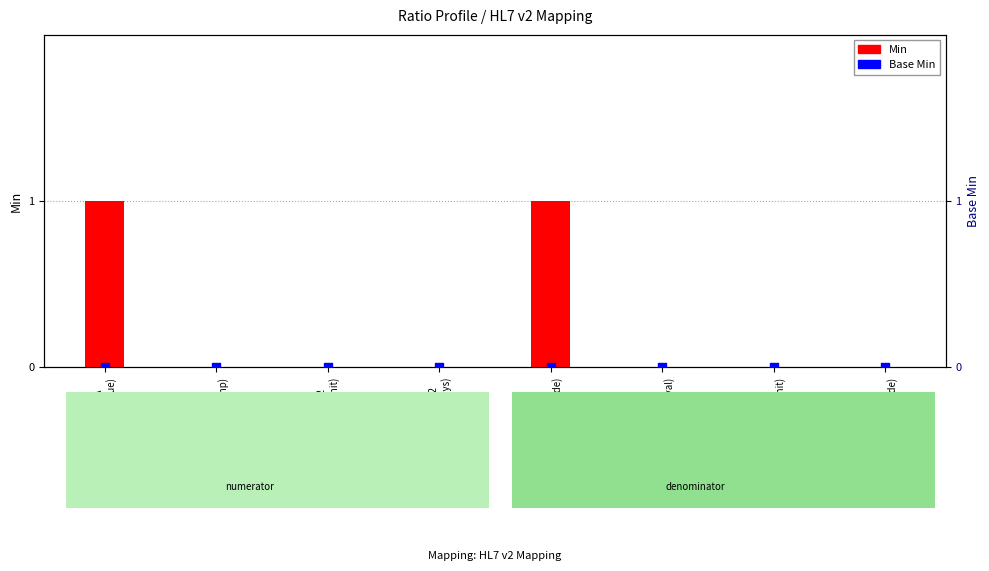

What are all the series names shown in the legend?

Min, Base Min